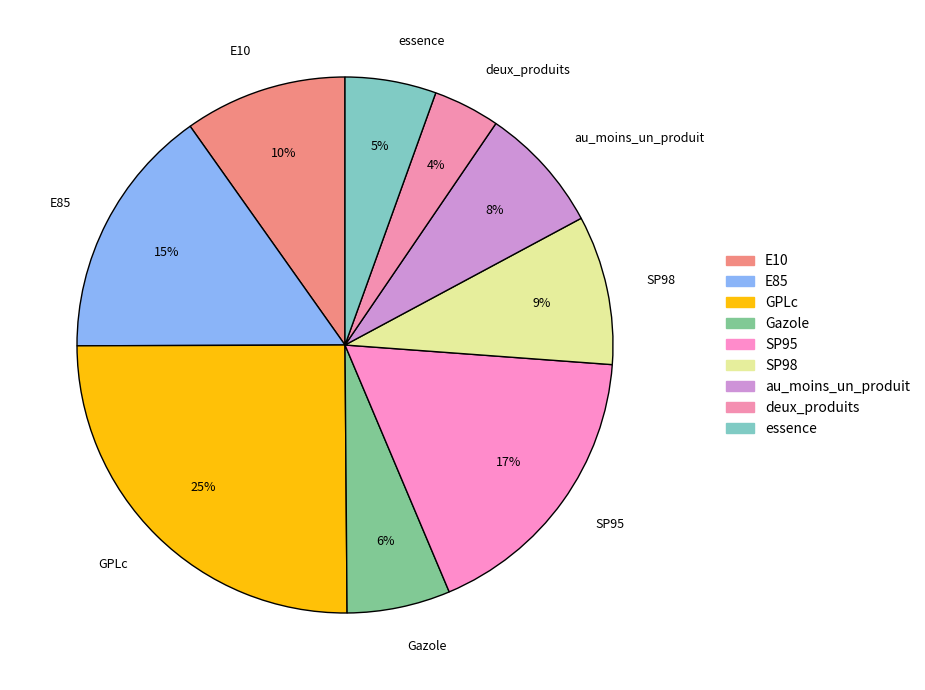

Is there a majority slice in this chart?

No